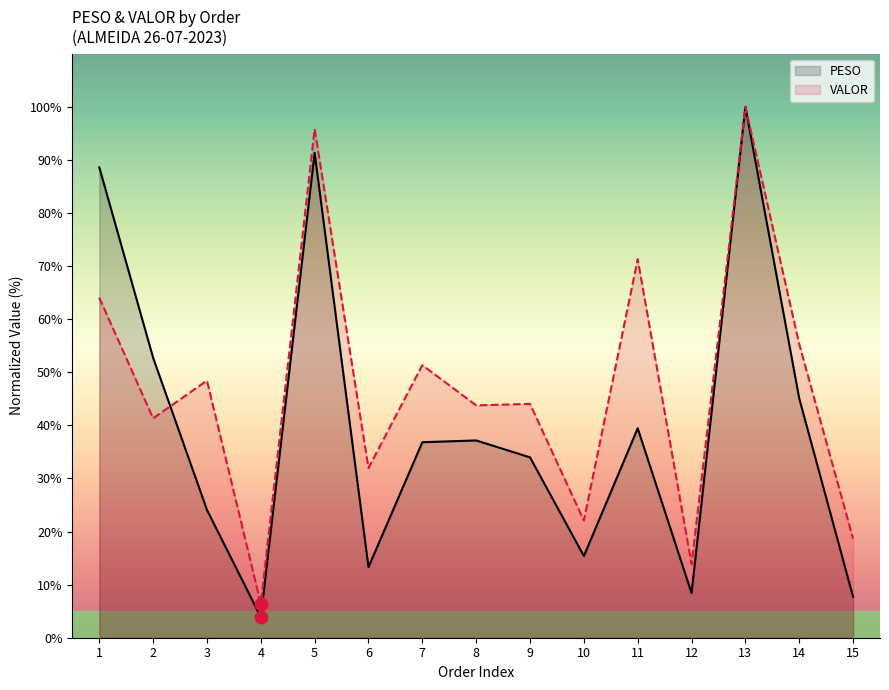

At how many categories does at least one series exceed 69?

4